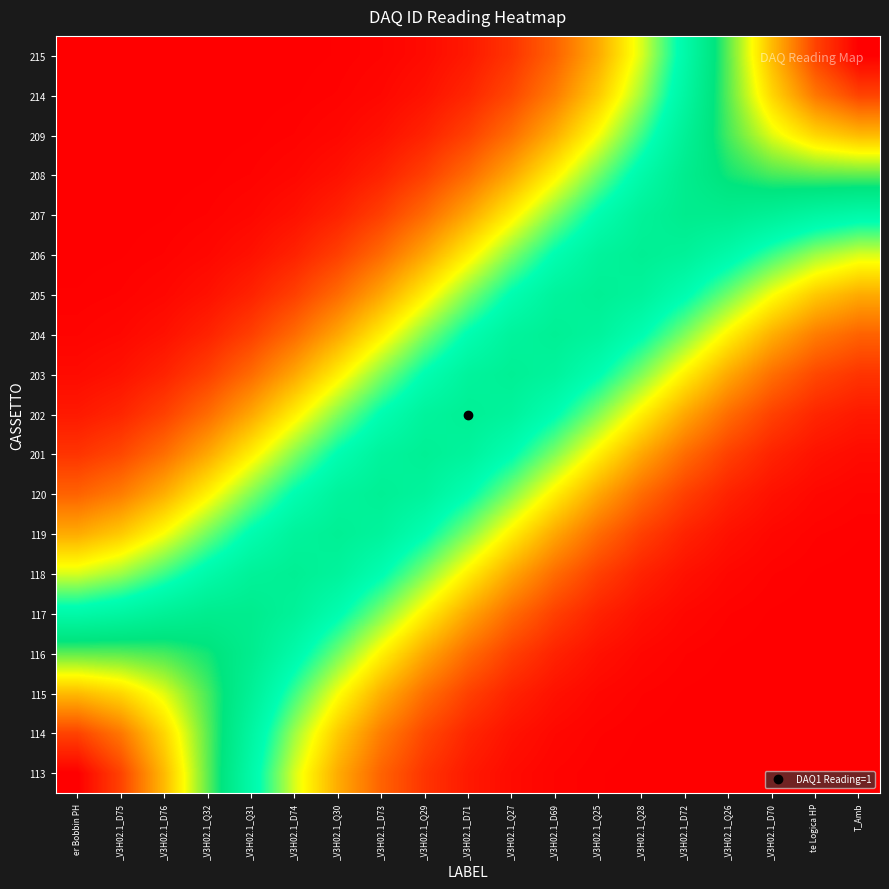

Which has a higher value, _V3H02.1_Q26 or _V3H02.1_D73?

_V3H02.1_D73